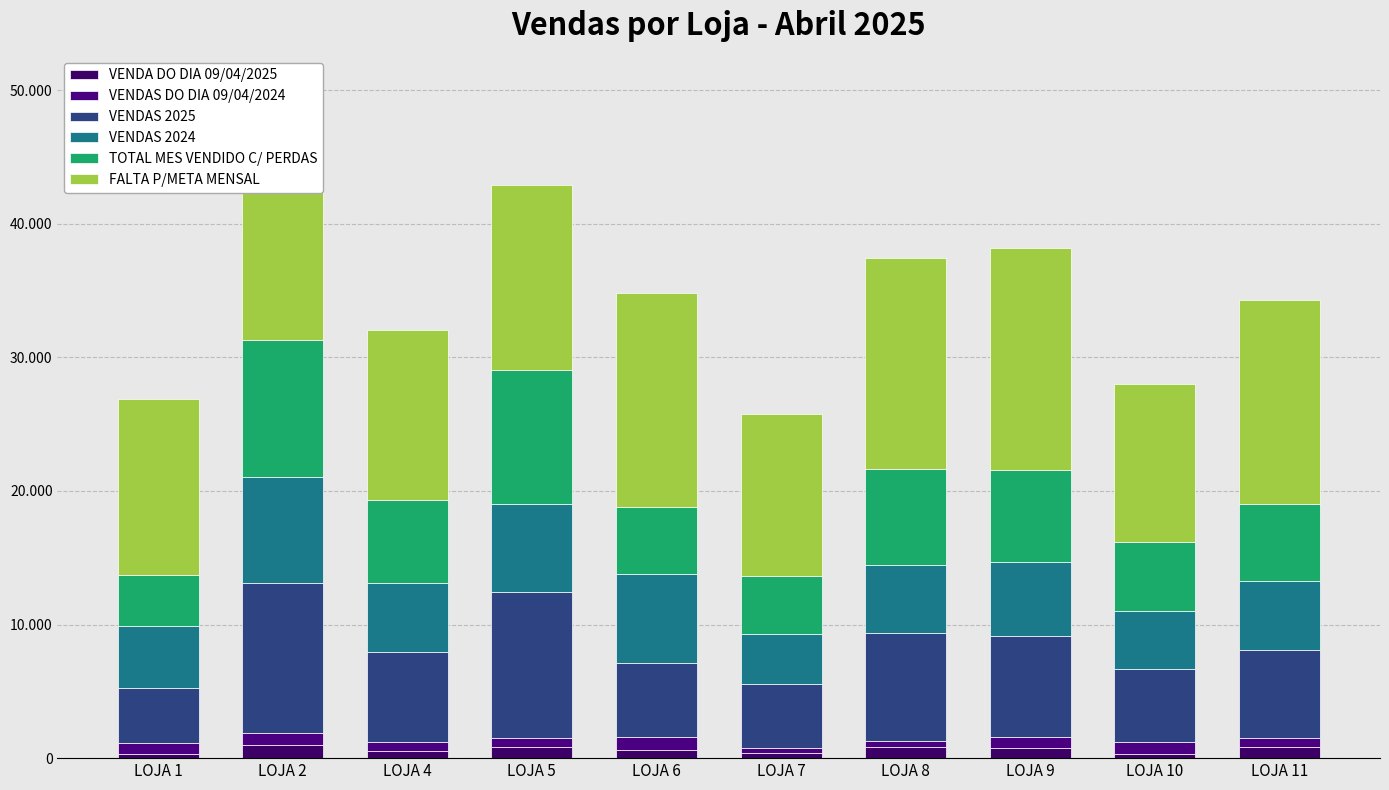

Which has a higher value, LOJA 8 or LOJA 10?

LOJA 8